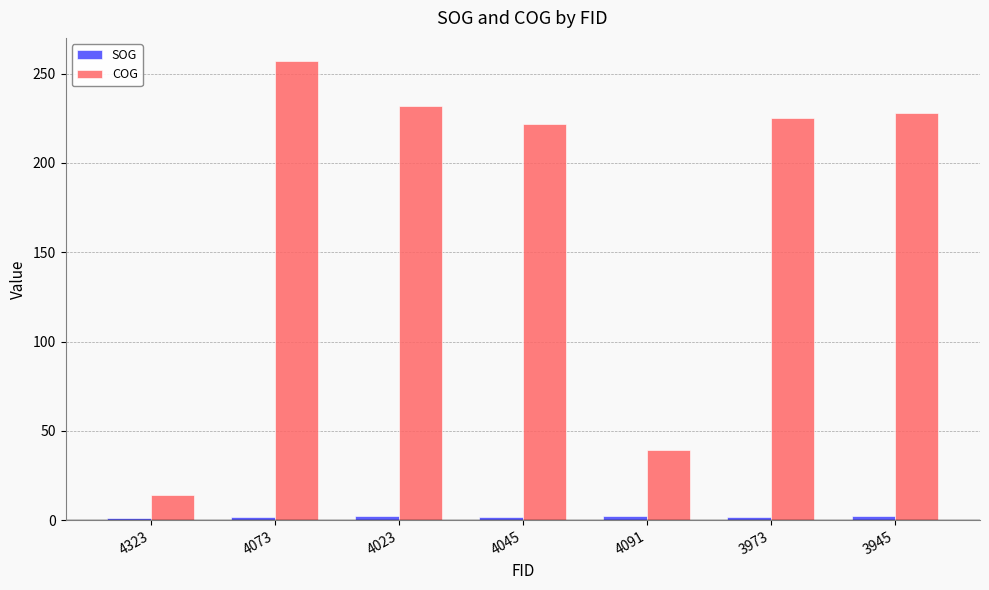

Which series has the widest spread of values?

COG